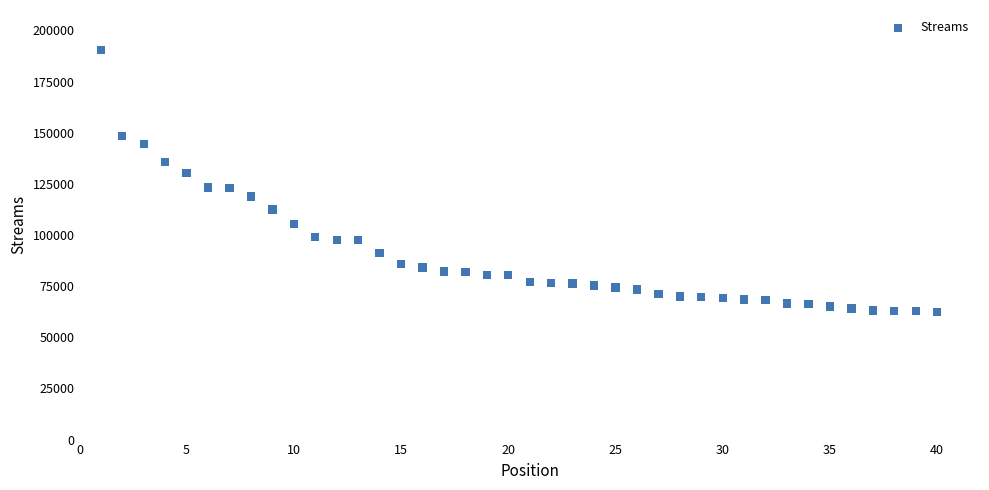

What is the range of X values (max minus min)?

39